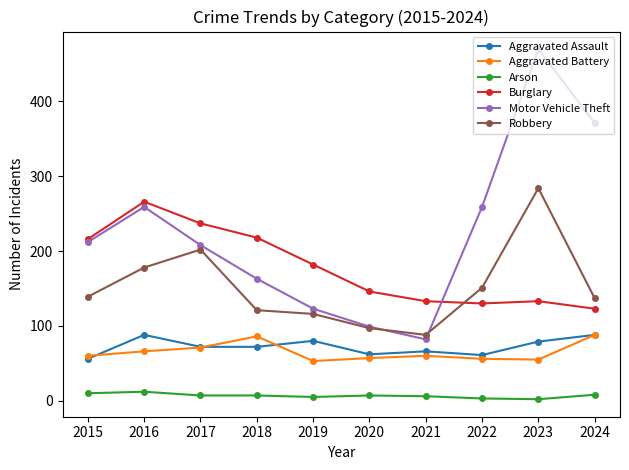

What are all the series names shown in the legend?

Aggravated Assault, Aggravated Battery, Arson, Burglary, Motor Vehicle Theft, Robbery